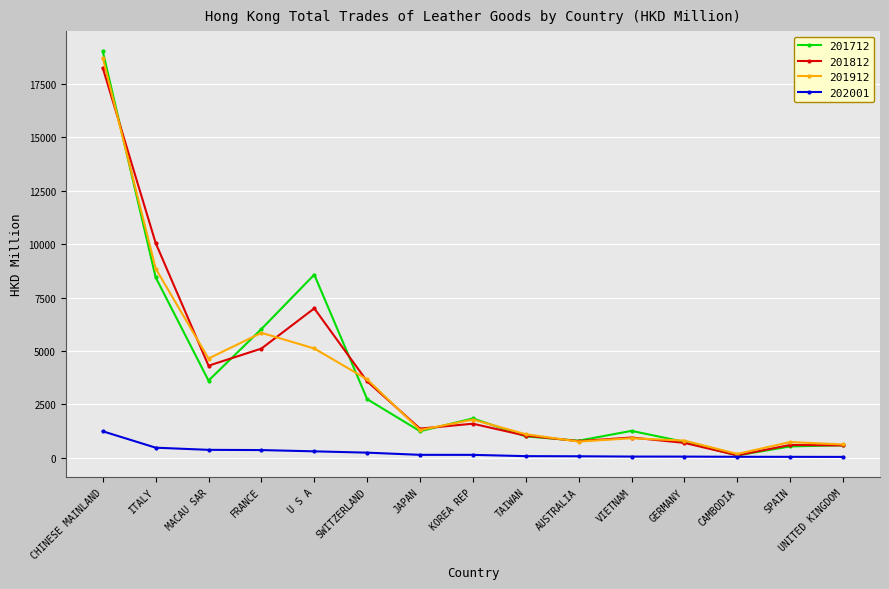

Is the value of 201712 at ITALY greater than the value of 201812 at U S A?

Yes